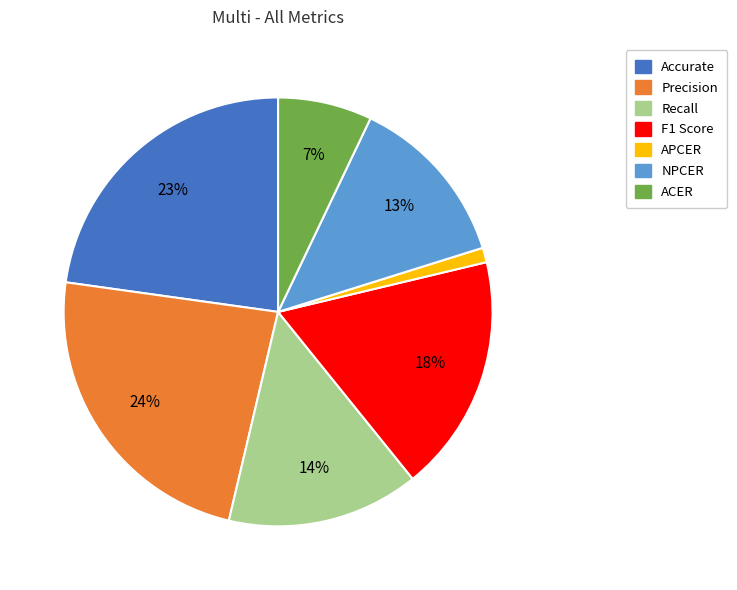

Which category has the smallest portion of the pie?

APCER